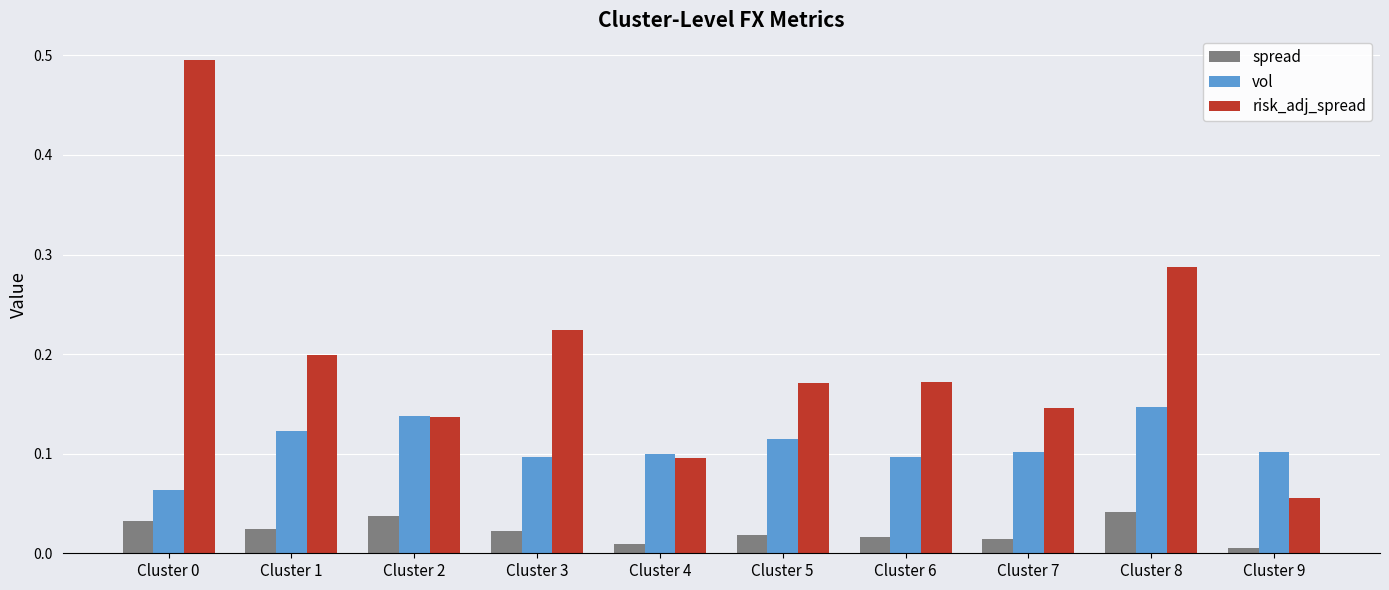

What is the sum of all vol values?

1.1